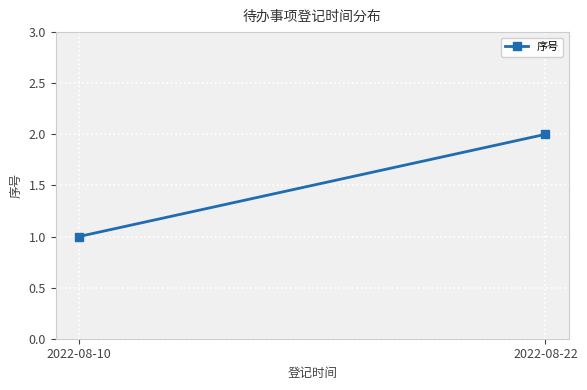

Reading left to right, extract all data points from this chart.

1	2